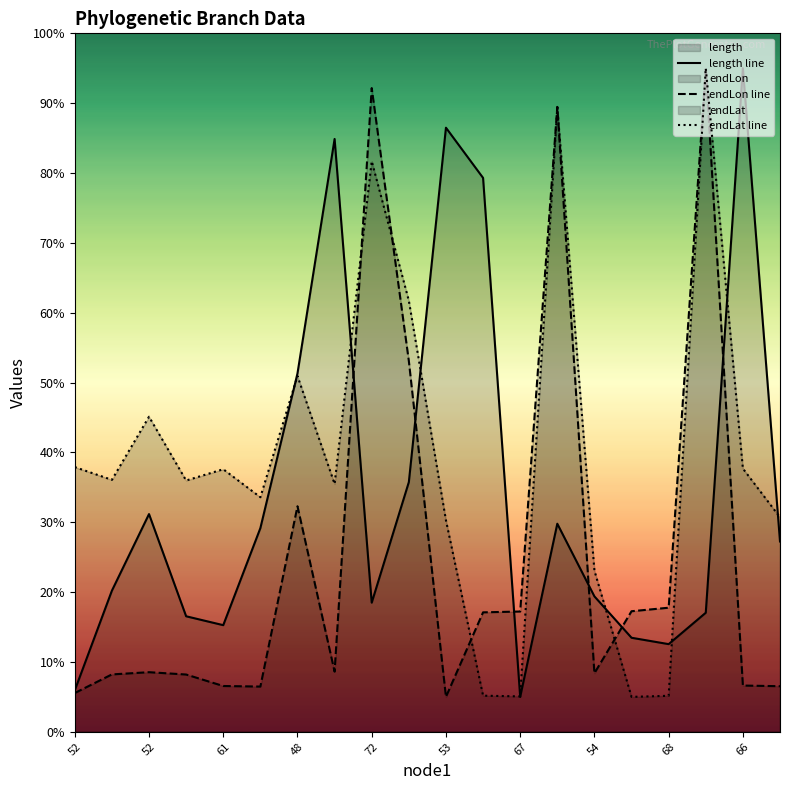

What is the difference between the length line values at 13 and 12?

24.8